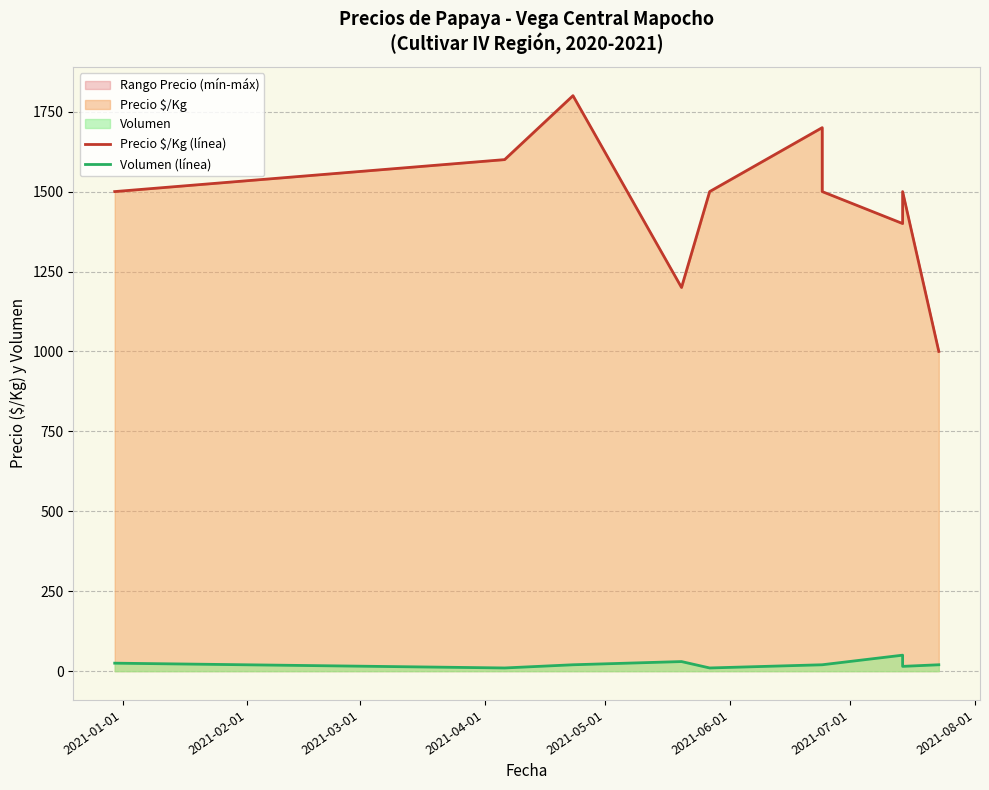

Which series has the largest total across all categories?

Precio $/Kg (línea)